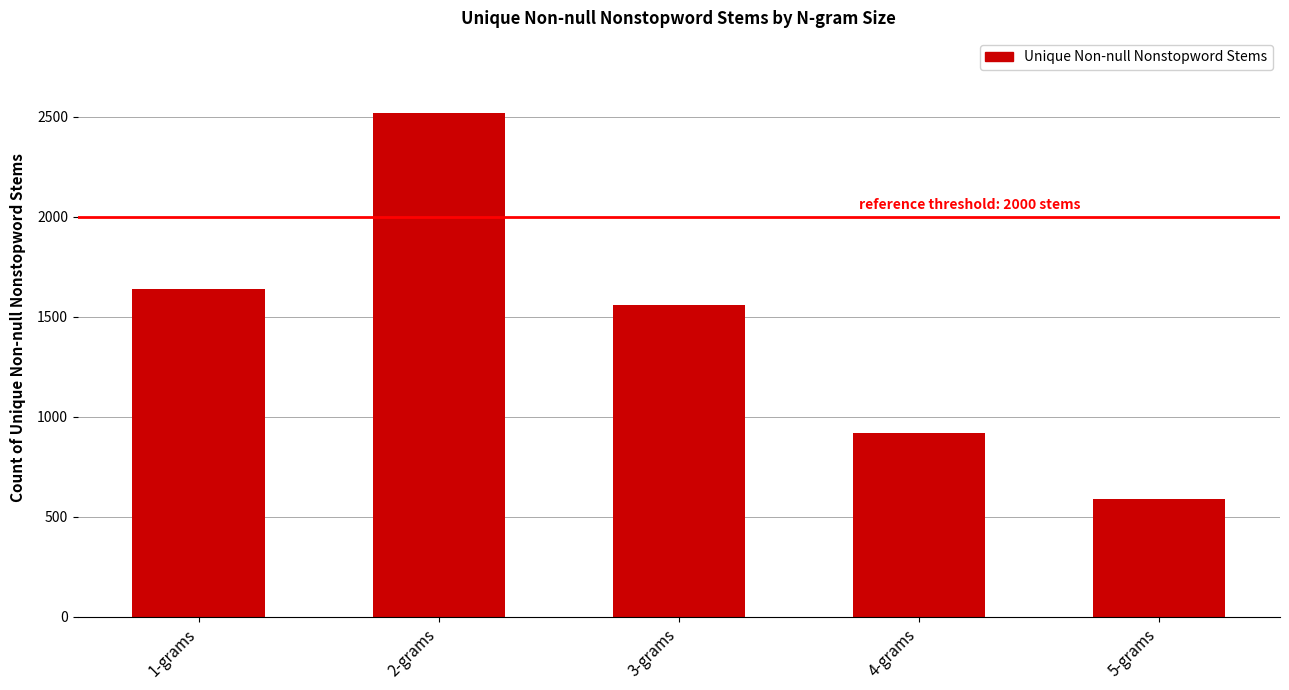

What is the difference between the second highest and second lowest values?

719